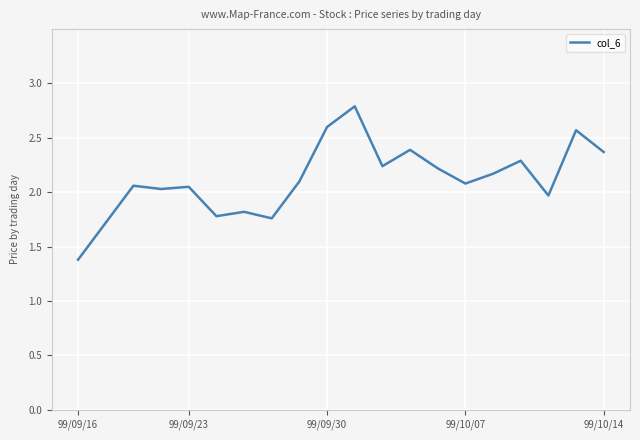

What is the difference between the maximum and minimum values?

1.4